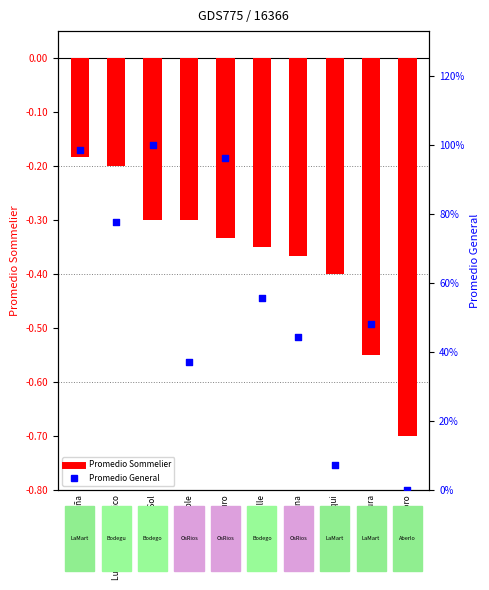

At which category is the sum across all series the highest?

Tinto del Sol